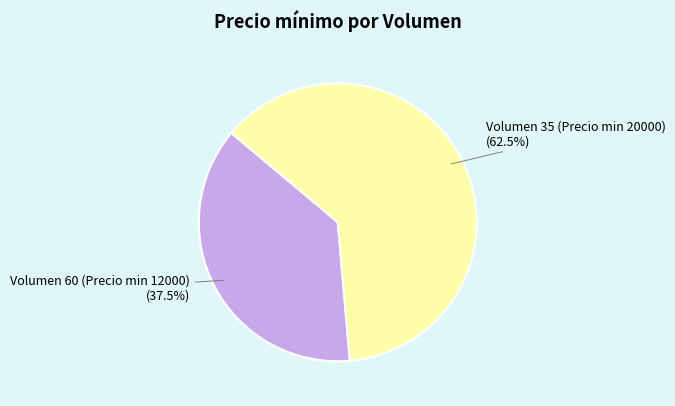

Which category has the smallest portion of the pie?

Volumen 60 (Precio min 12000)